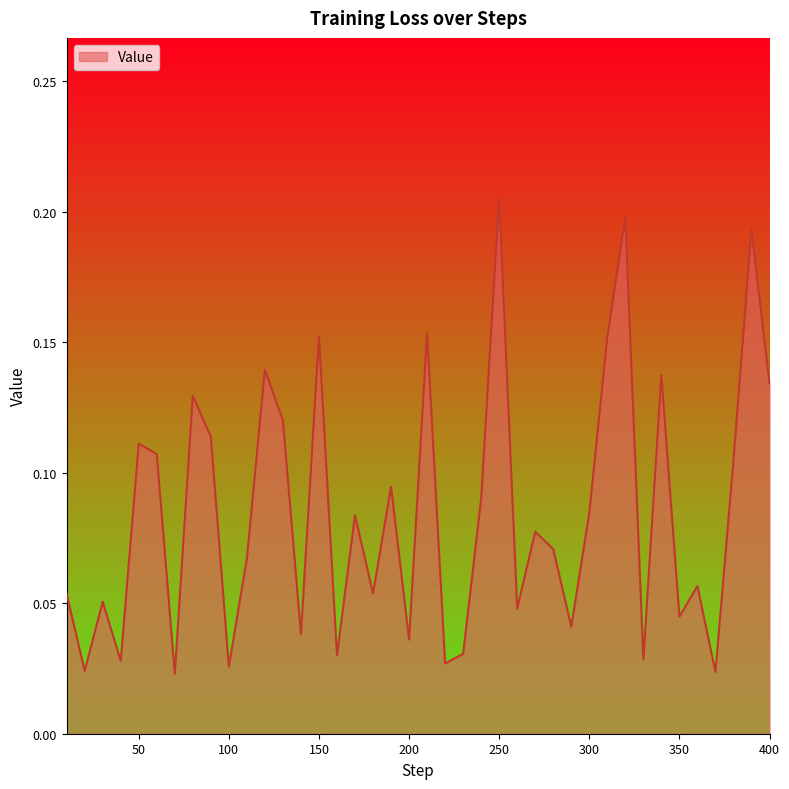

What is the maximum value shown in the chart?

0.2